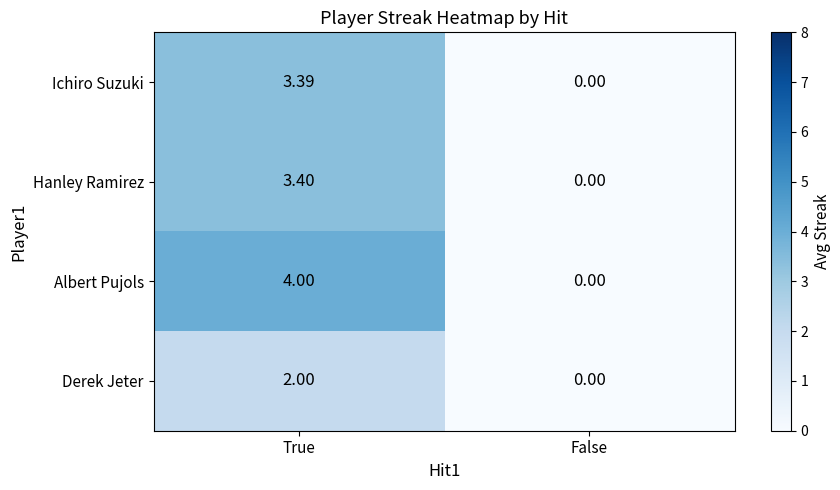

Is the value of Albert Pujols at False greater than the value of Hanley Ramirez at True?

No